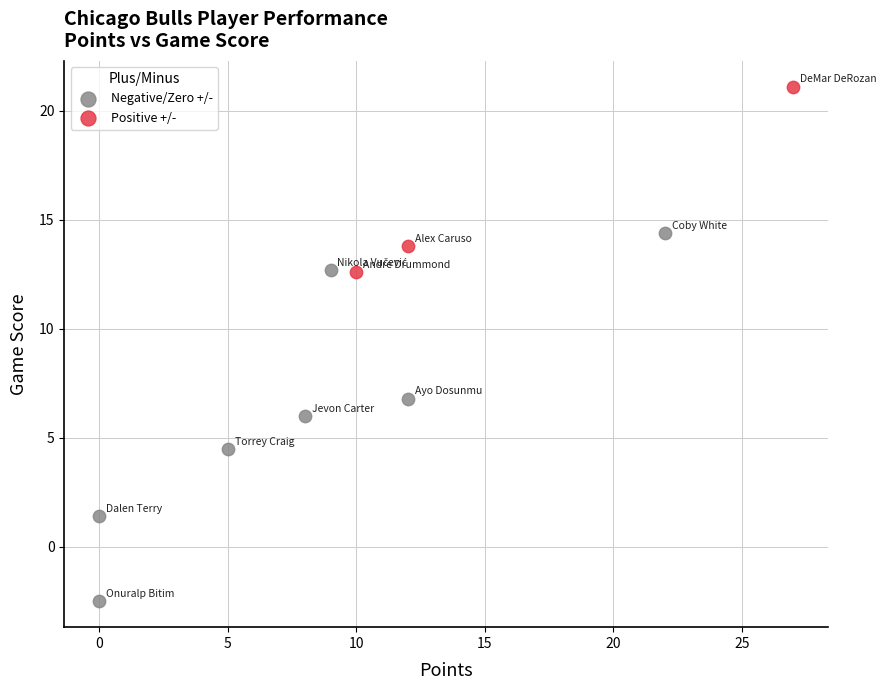

Which series has the largest Y range (max minus min)?

Negative/Zero +/-